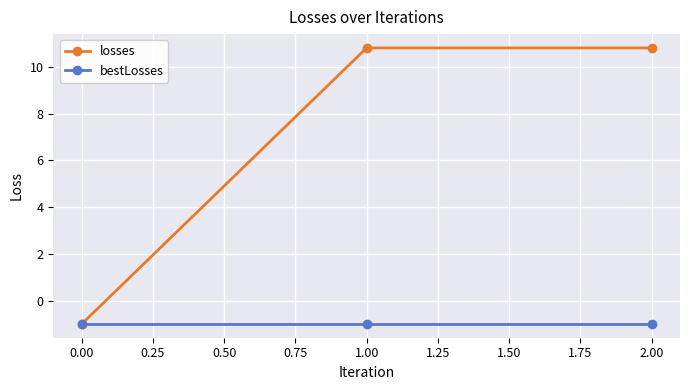

What is the label of the 3rd point from the left?

2.00